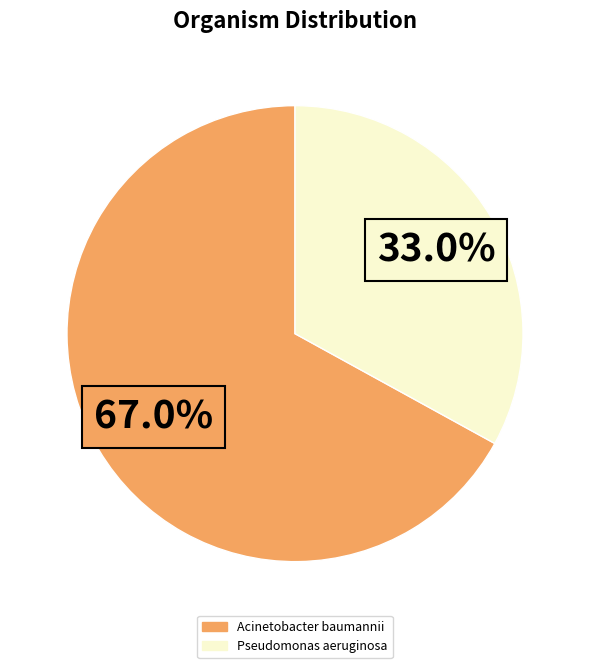

Combined, what portion of the pie is Pseudomonas aeruginosa and Acinetobacter baumannii?

100.0%